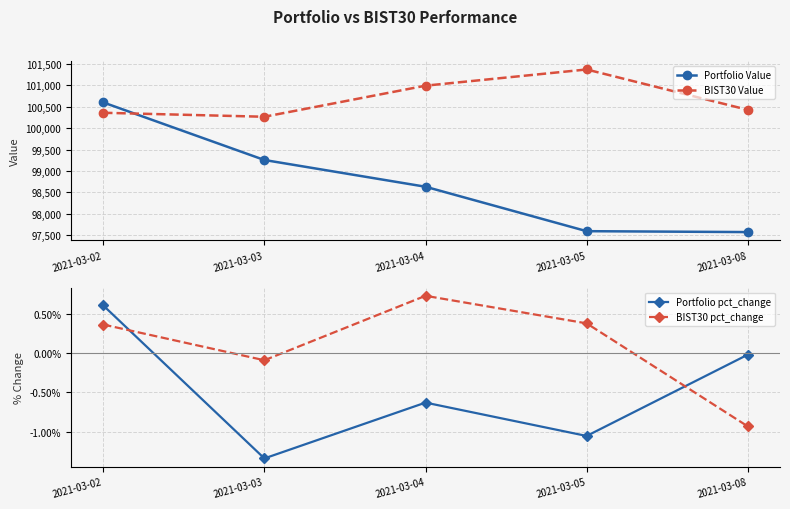

Which series has the largest range (max minus min)?

Portfolio Value